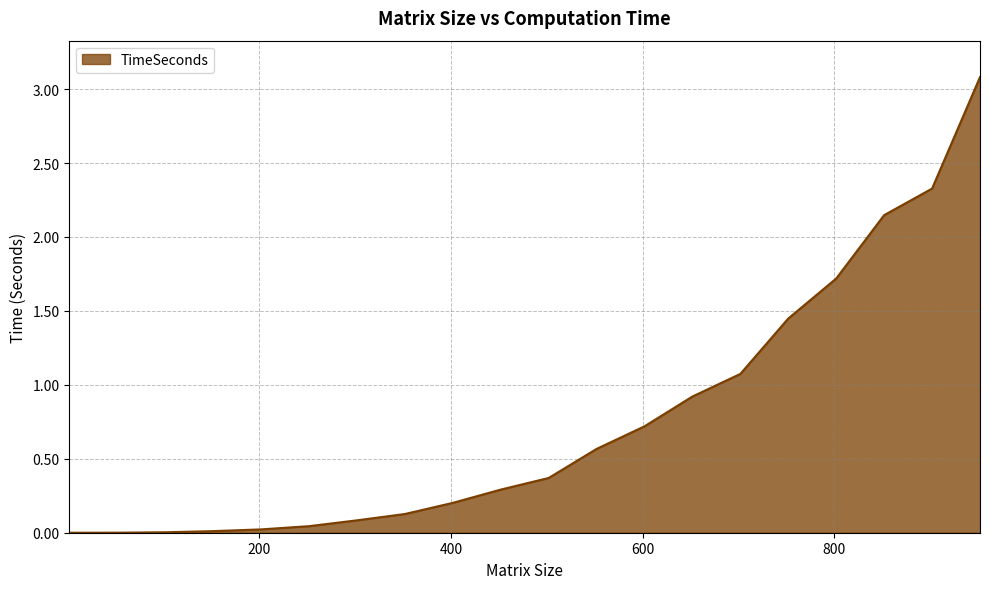

Count the number of data series in this chart.

1